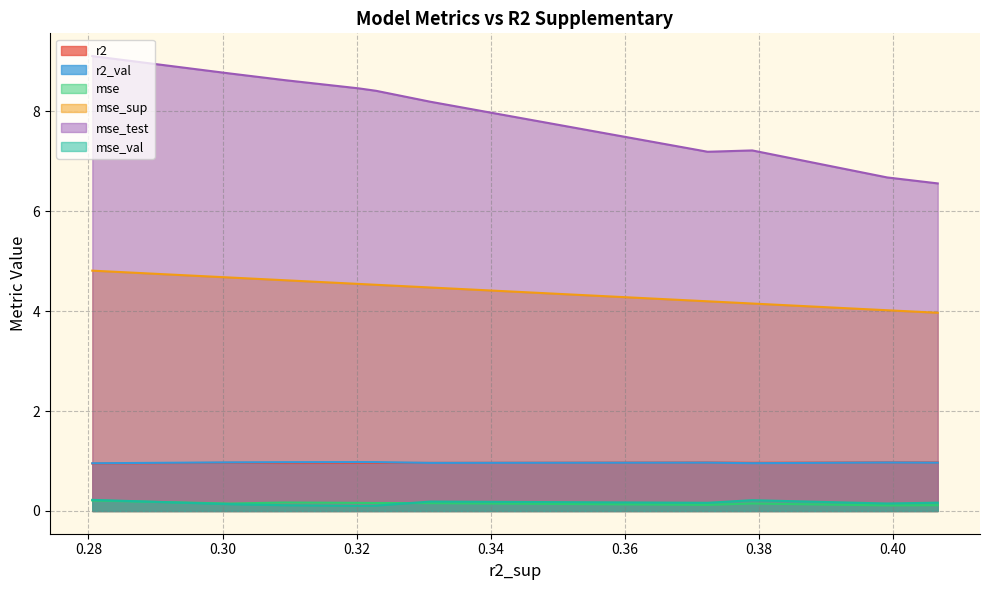

What are all the series names shown in the legend?

r2, r2_val, mse, mse_sup, mse_test, mse_val